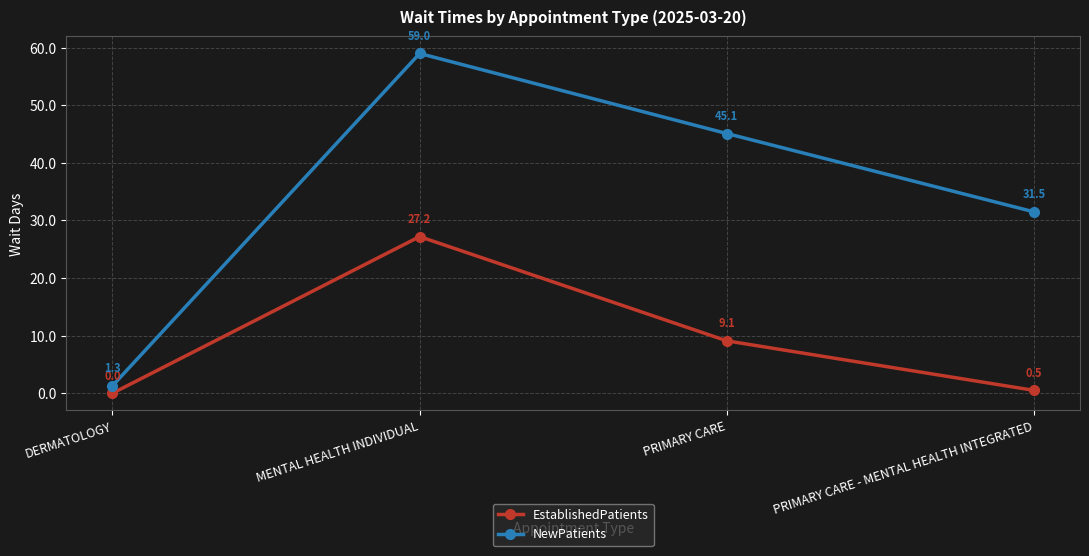

Reading left to right, list all the values displayed in this chart.

EstablishedPatients: DERMATOLOGY=0.0	MENTAL HEALTH INDIVIDUAL=27.2	PRIMARY CARE=9.1	PRIMARY CARE - MENTAL HEALTH INTEGRATED=0.5
NewPatients: DERMATOLOGY=1.3	MENTAL HEALTH INDIVIDUAL=59.0	PRIMARY CARE=45.1	PRIMARY CARE - MENTAL HEALTH INTEGRATED=31.5